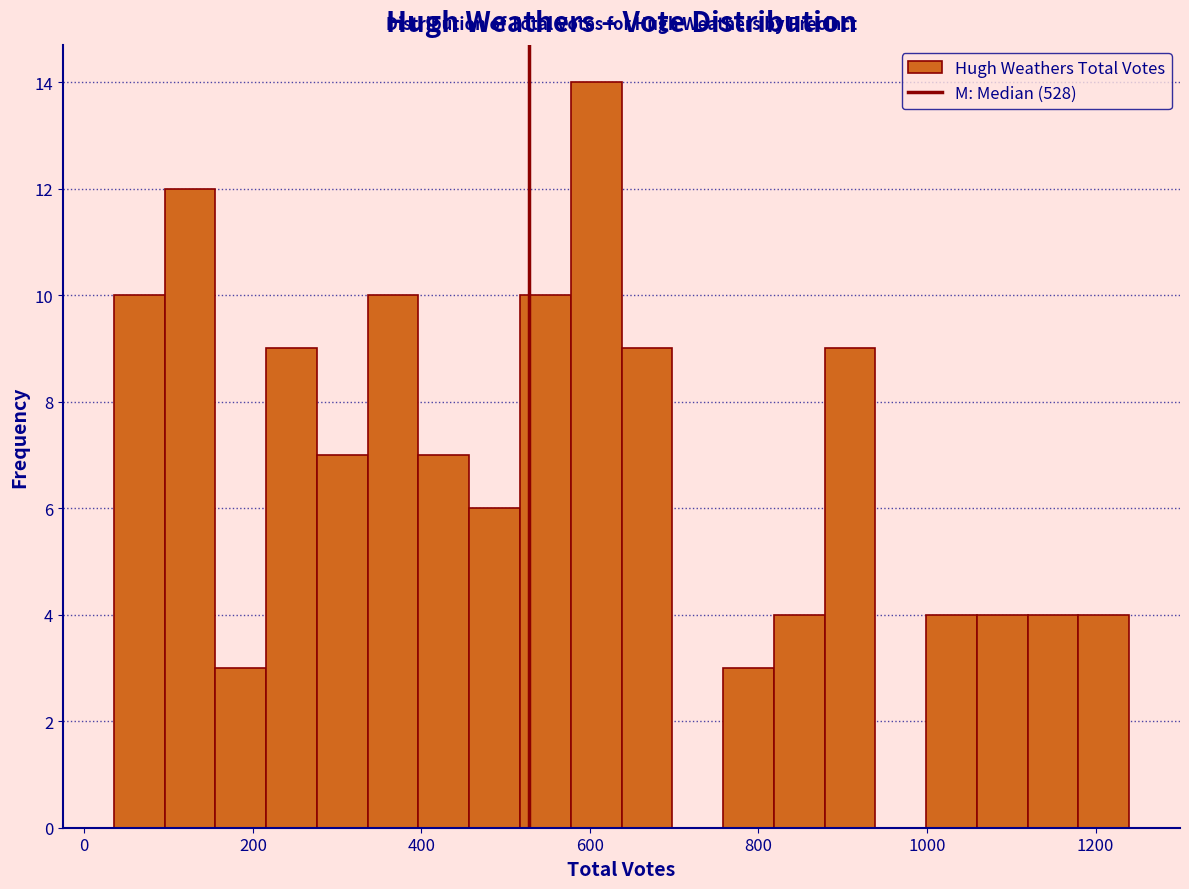

Read against the x-axis, roughly where is the centre of the tallest bar?

600